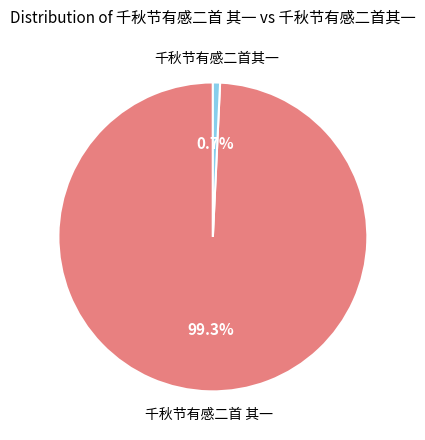

Does any single category account for the majority?

Yes